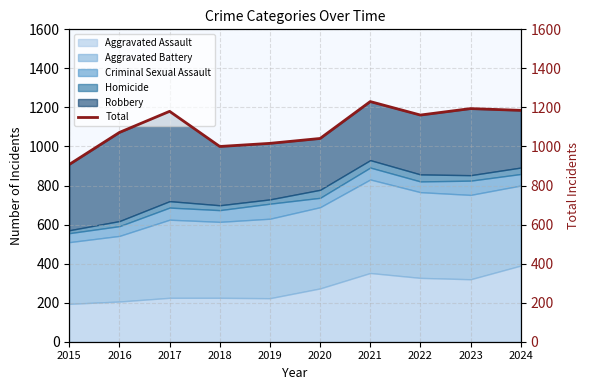

List the labels in order of value, largest first.

2021, 2023, 2024, 2017, 2022, 2016, 2020, 2019, 2018, 2015